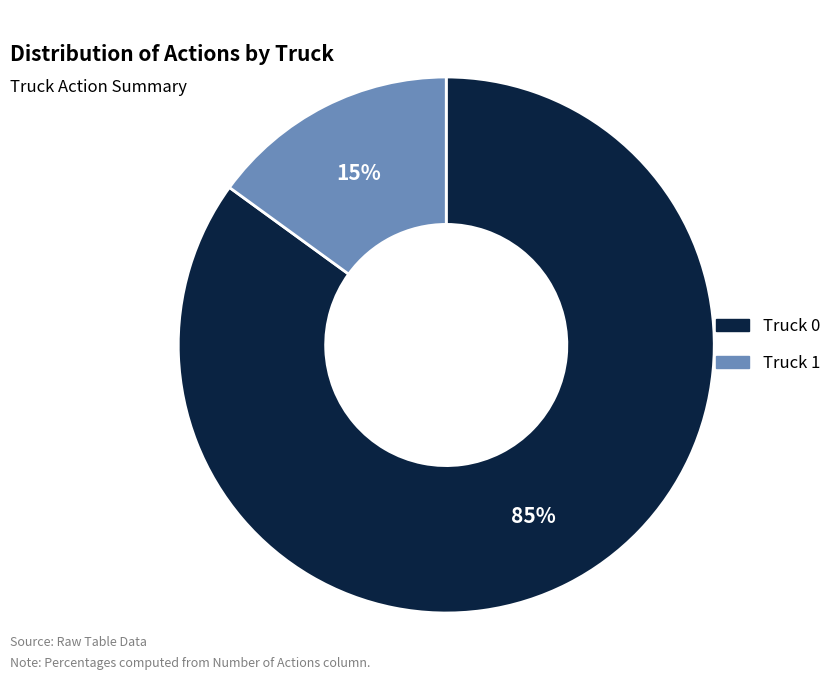

Between Truck 0 and Truck 1, which is larger?

Truck 0